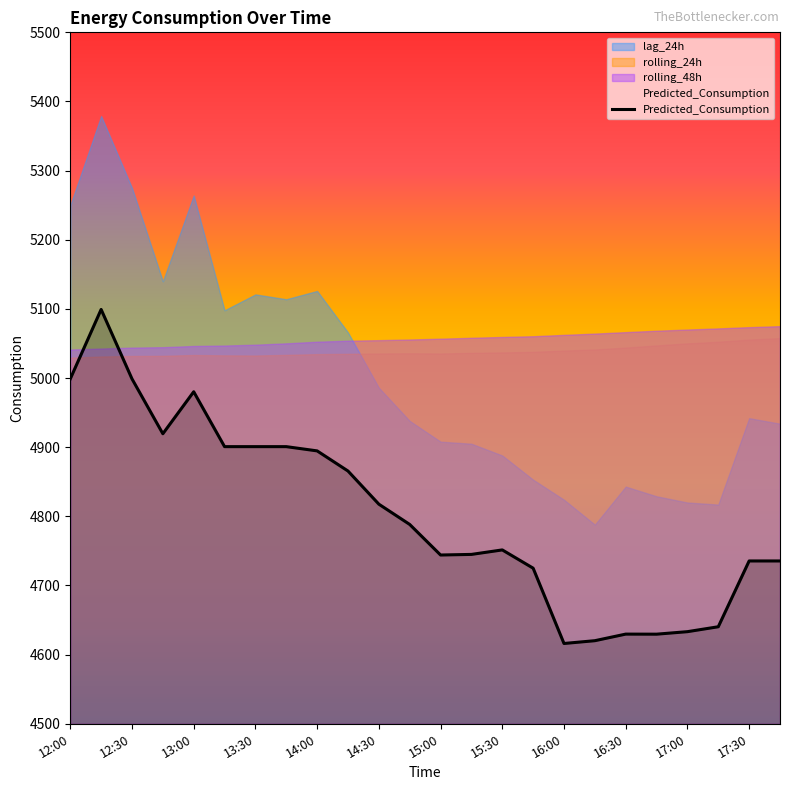

What is the value of the 12th point from the left?

4788.3